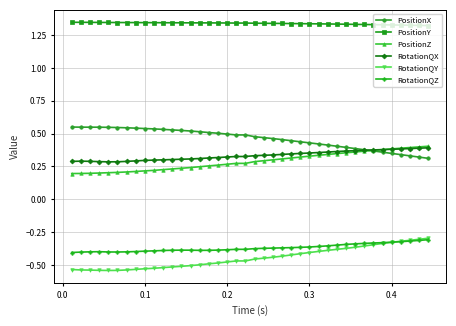

True or false: RotationQY and PositionY intersect in this chart.

False